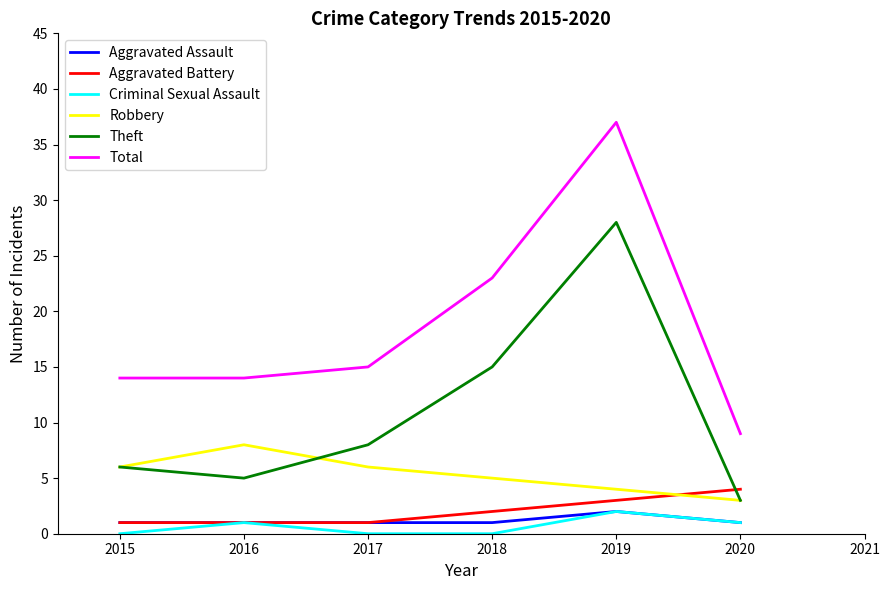

What are all the series names shown in the legend?

Aggravated Assault, Aggravated Battery, Criminal Sexual Assault, Robbery, Theft, Total